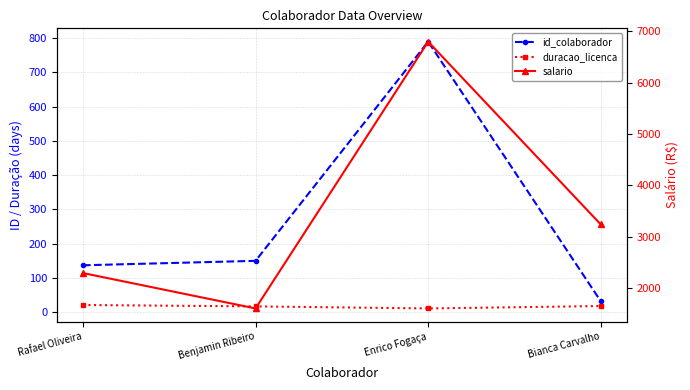

At which category is the sum across all series the highest?

Enrico Fogaça